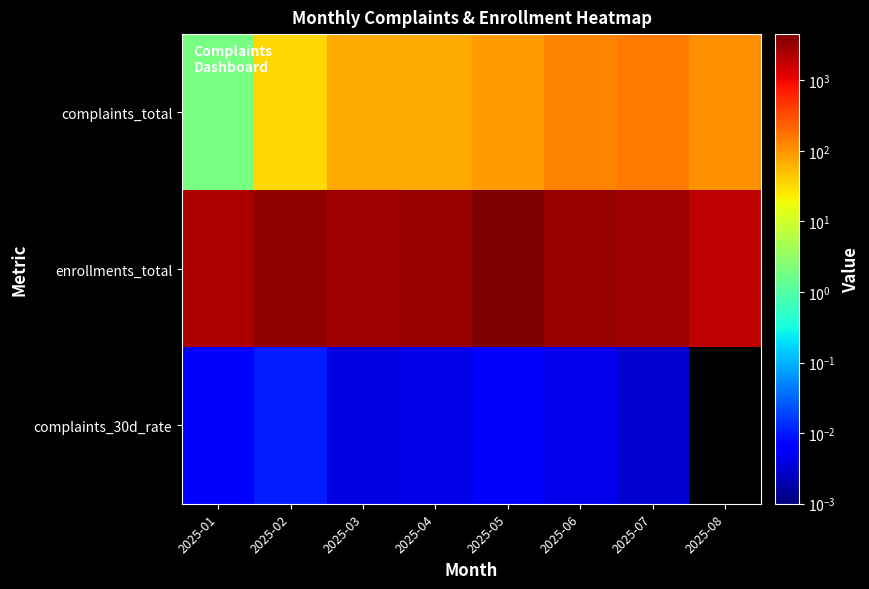

True or false: enrollments_total has a value of 4277.1 at 2025-03.

False